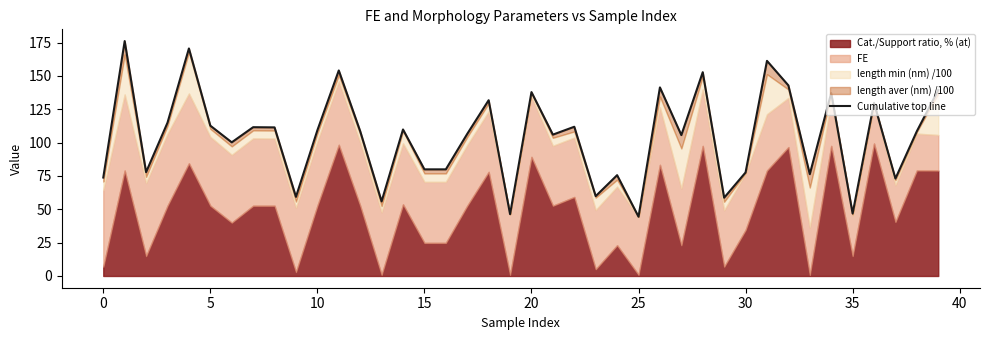

What is the difference between the second highest and minimum values?

126.1